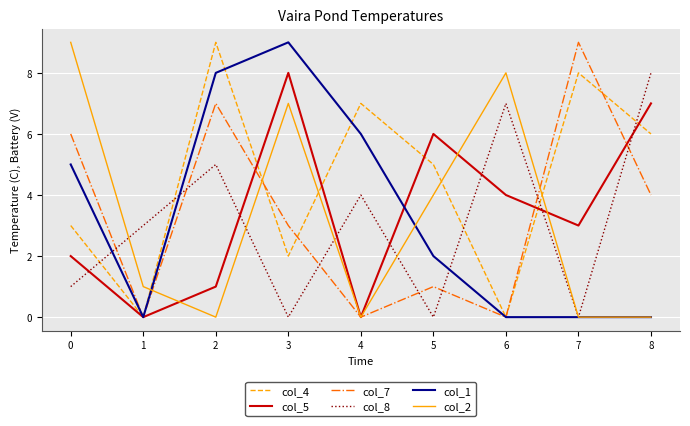

Reading left to right, extract all data points from this chart.

col_4: 3	0	9	2	7	5	0	8	6
col_5: 2	0	1	8	0	6	4	3	7
col_7: 6	0	7	3	0	1	0	9	4
col_8: 1	3	5	0	4	0	7	0	8
col_1: 5	0	8	9	6	2	0	0	0
col_2: 9	1	0	7	0	4	8	0	0